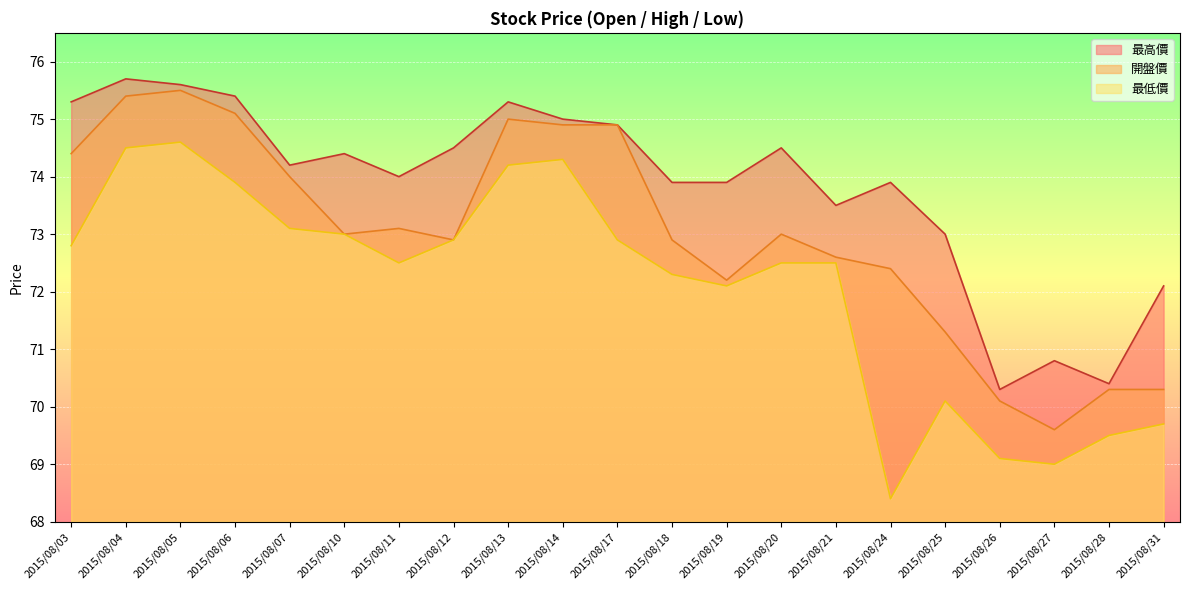

What is the average value of the 最低價 series?

72.1